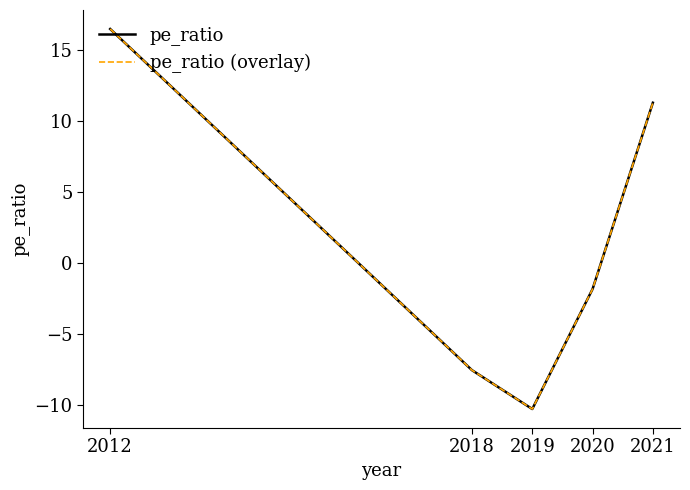

Reading right to left, extract all data points from this chart.

pe_ratio: 2021=11.3	2020=-1.8	2019=-10.3	2018=-7.6	2012=16.5
pe_ratio (overlay): 2021=11.3	2020=-1.8	2019=-10.3	2018=-7.6	2012=16.5